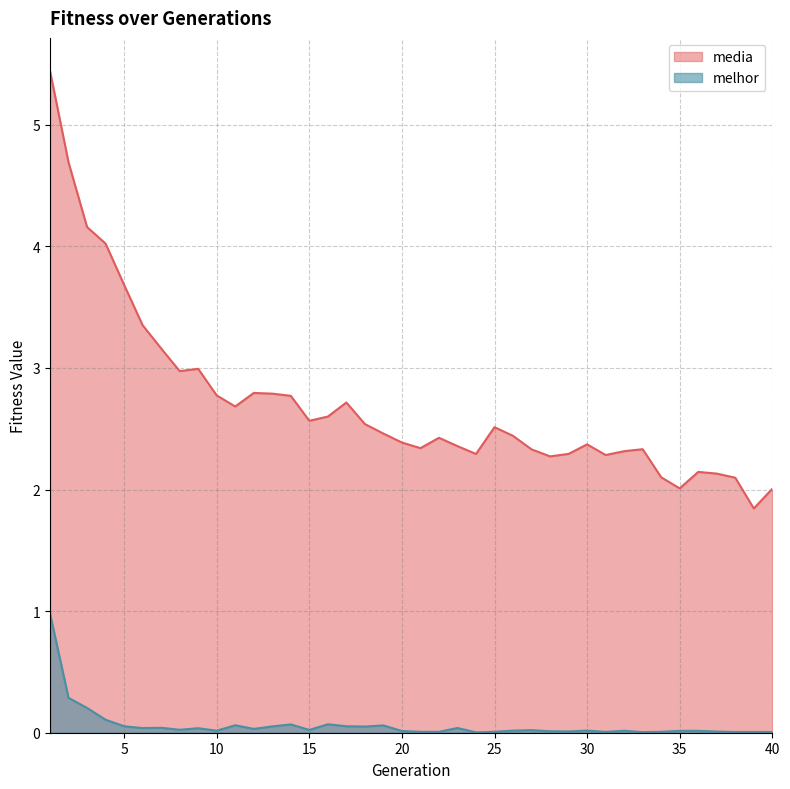

Reading left to right, extract all data points from this chart.

media: 1=5.4	2=4.7	3=4.2	4=4.0	5=3.7	6=3.4	7=3.2	8=3.0	9=3.0	10=2.8	11=2.7	12=2.8	13=2.8	14=2.8	15=2.6	16=2.6	17=2.7	18=2.5	19=2.5	20=2.4	21=2.3	22=2.4	23=2.4	24=2.3	25=2.5	26=2.4	27=2.3	28=2.3	29=2.3	30=2.4	31=2.3	32=2.3	33=2.3	34=2.1	35=2.0	36=2.1	37=2.1	38=2.1	39=1.8	40=2.0
melhor: 1=1.0	2=0.3	3=0.2	4=0.1	5=0.1	6=0.0	7=0.0	8=0.0	9=0.0	10=0.0	11=0.1	12=0.0	13=0.1	14=0.1	15=0.0	16=0.1	17=0.1	18=0.1	19=0.1	20=0.0	21=0.0	22=0.0	23=0.0	24=0.0	25=0.0	26=0.0	27=0.0	28=0.0	29=0.0	30=0.0	31=0.0	32=0.0	33=0.0	34=0.0	35=0.0	36=0.0	37=0.0	38=0.0	39=0.0	40=0.0